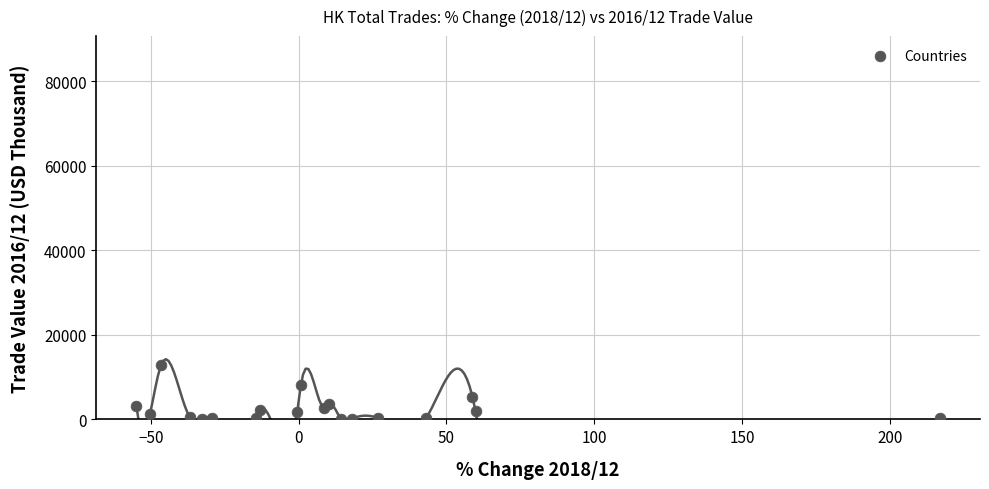

What is the range of Y values (max minus min)?

12653.8